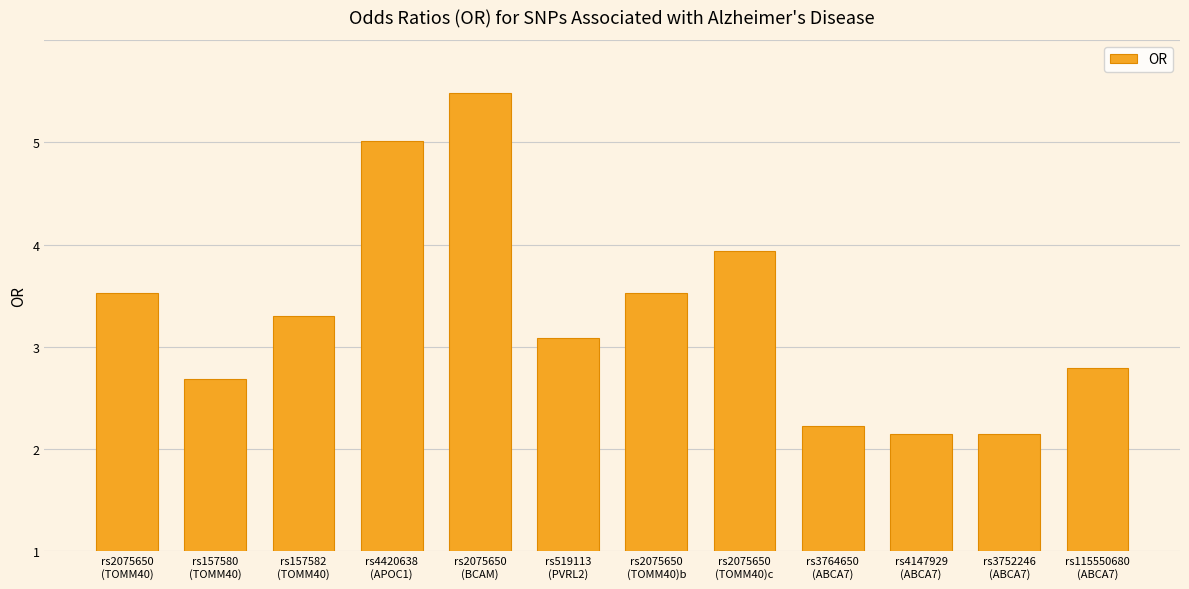

Reading left to right, what are all the values shown in this chart?

2.5	1.7	2.3	4.0	4.5	2.1	2.5	2.9	1.2	1.1	1.1	1.8